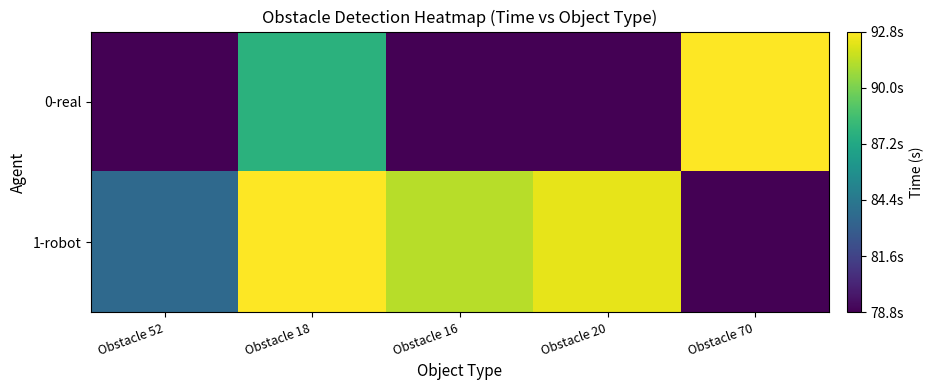

Rank the series by their maximum value, from lowest to highest.

1-robot, 0-real